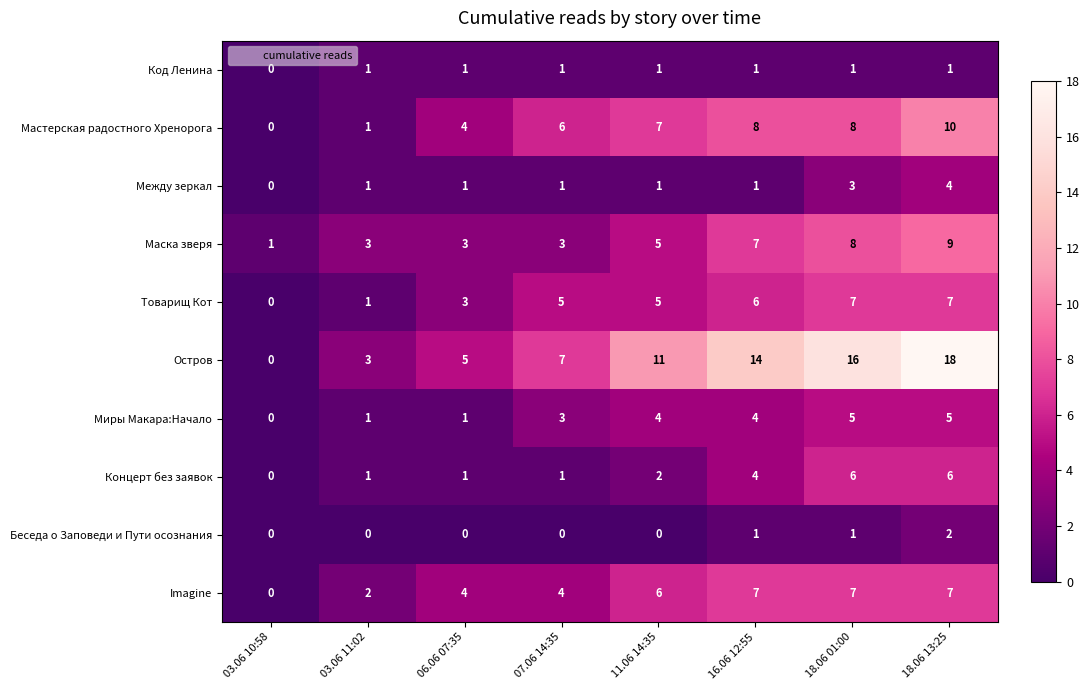

Count the Код Ленина values in the range 1 to 2.

7